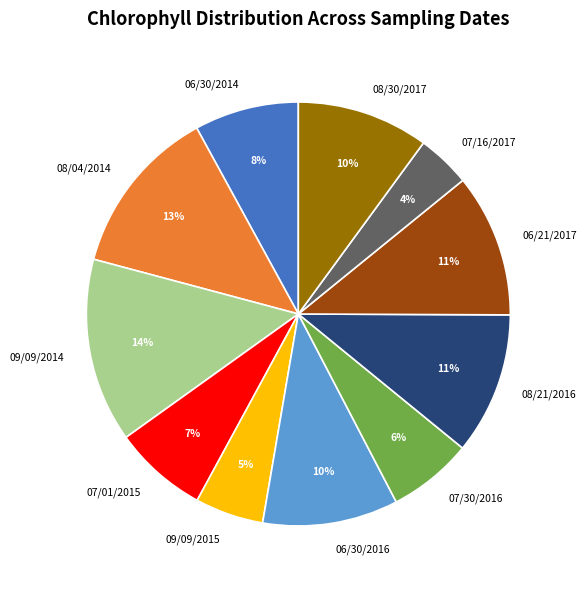

To the nearest percent, what is the average slice percentage?

9%